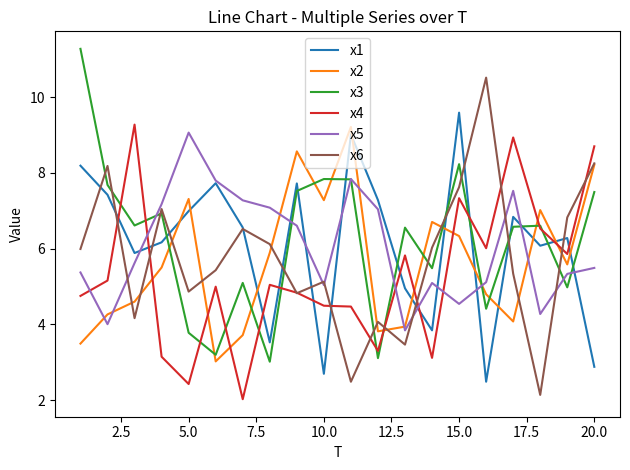

How many interior local valleys does the x5 series have?

5